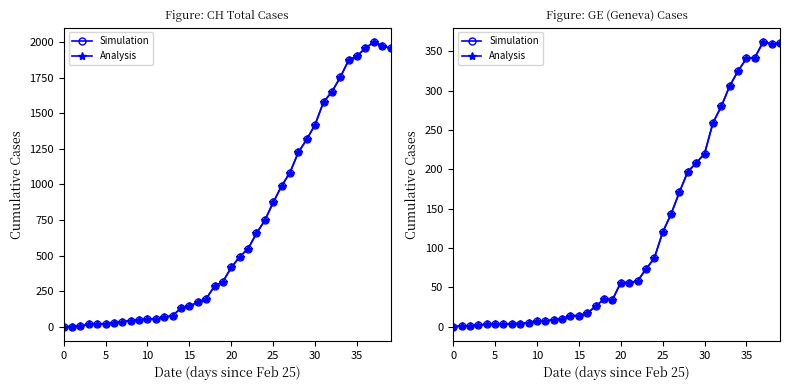

Which category has the highest value in the Simulation series?

37